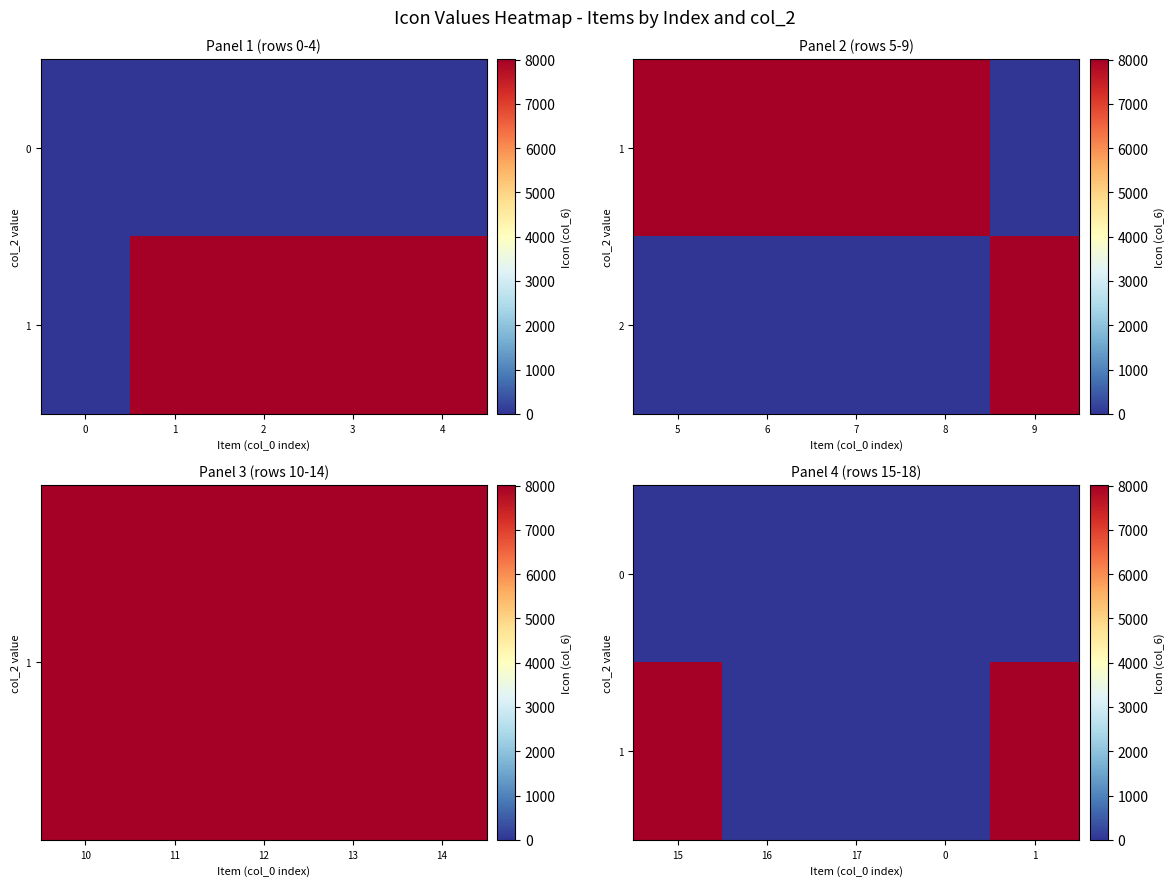

At how many categories does at least one series exceed 6770?

2